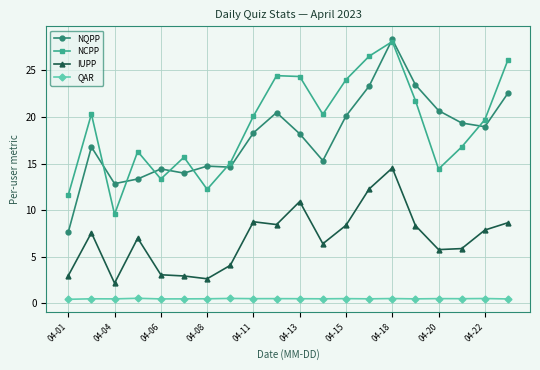

What is the lowest value of the IUPP series?

2.2